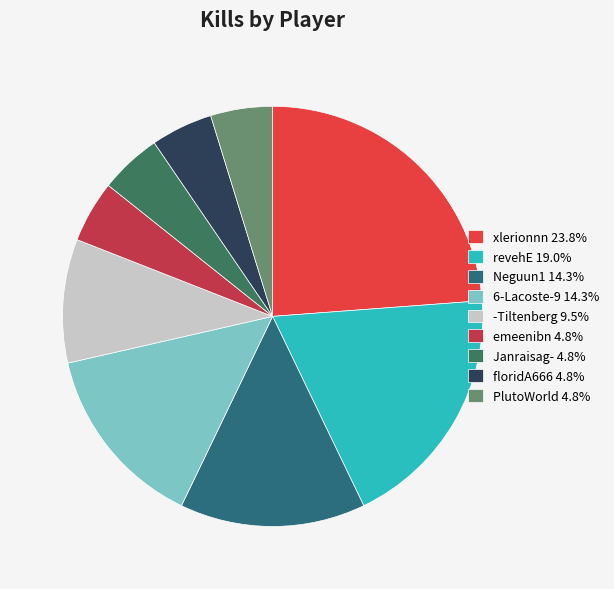

To the nearest percent, what is the difference between the largest and smallest slice percentages?

19%